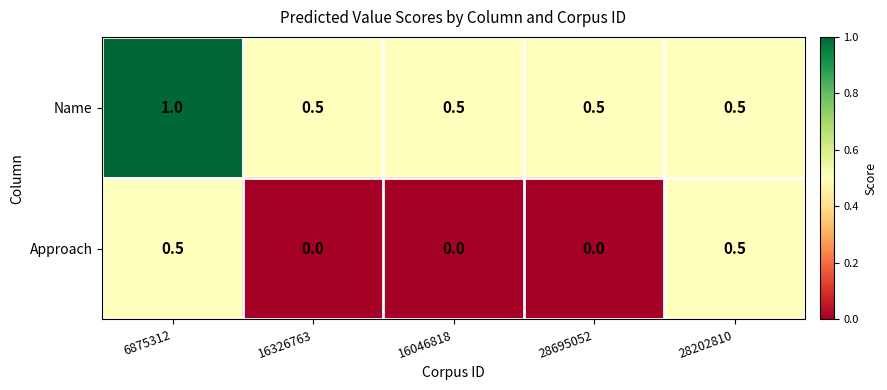

What is the sum of all Approach values?

1.0